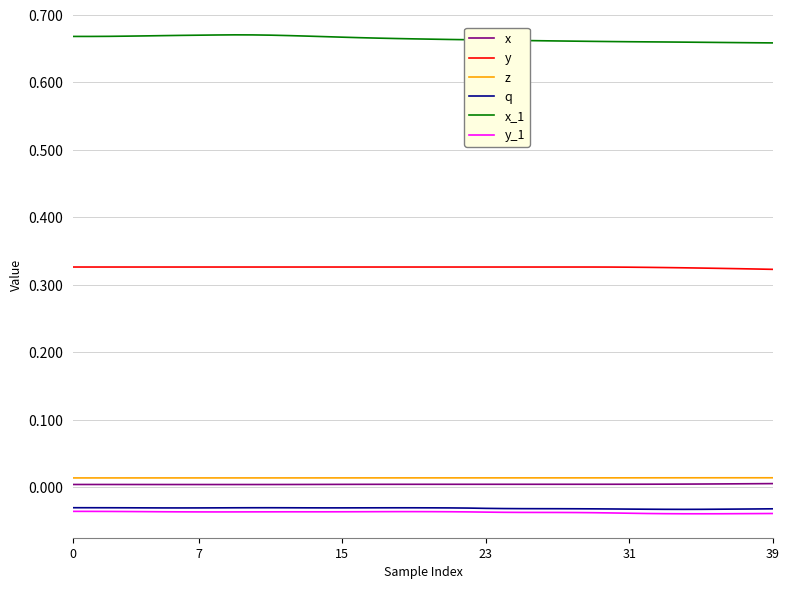

How many distinct data groups are displayed?

6